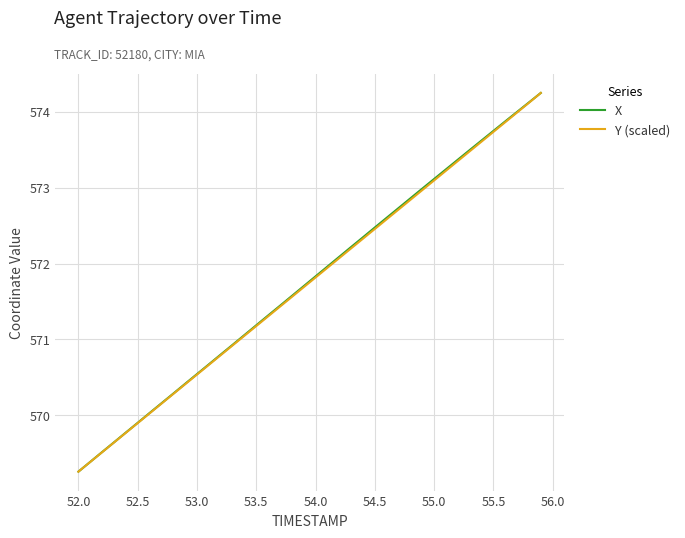

What is the lowest value of the X series?

569.3